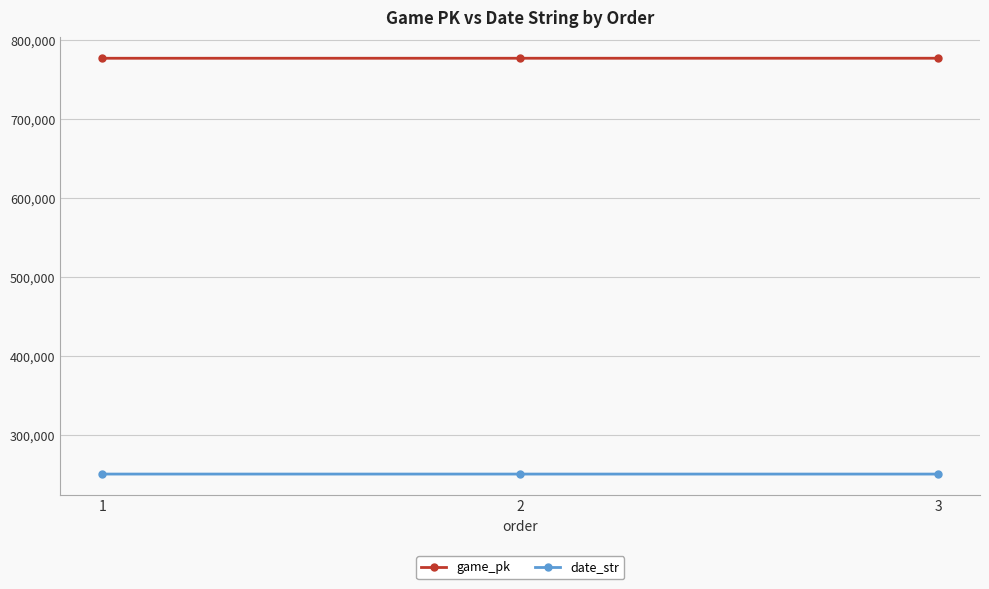

What is the value of the game_pk point at the 3rd from the left?

776997